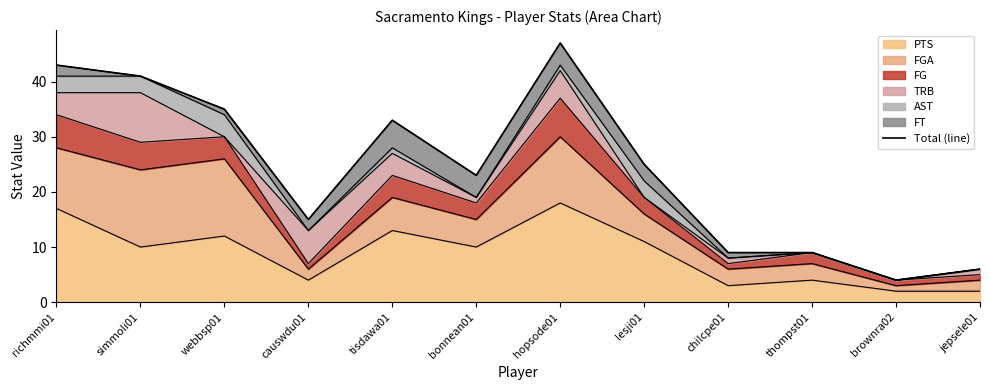

What is the sum of all values?

290